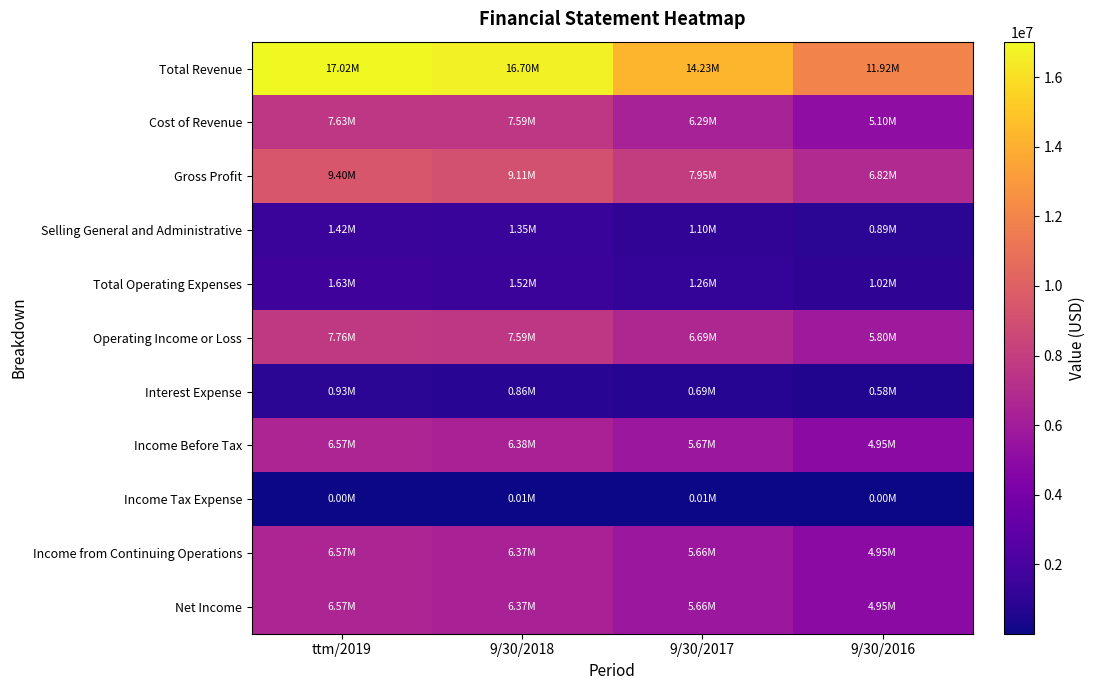

What is the total value across all series at 9/30/2018?

63861338